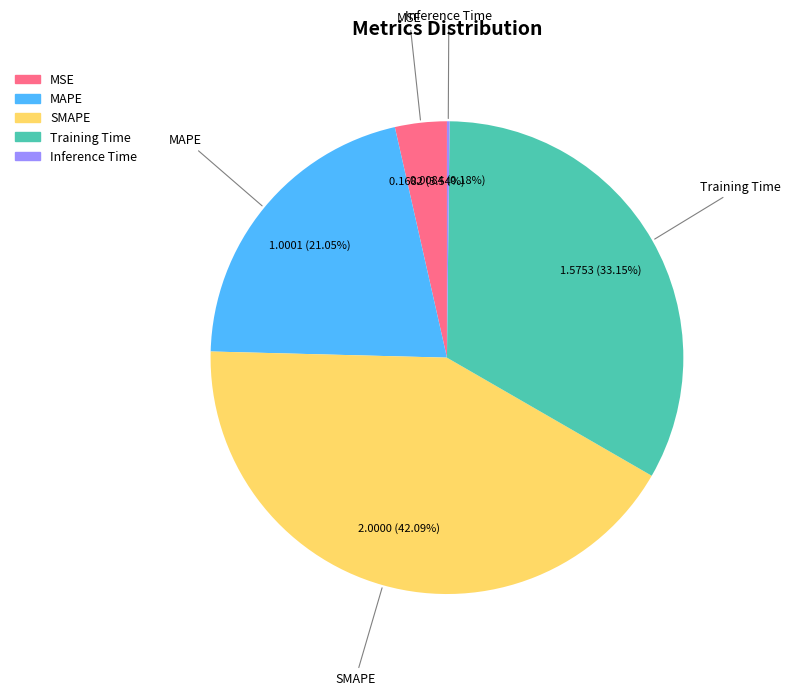

To the nearest percent, what is the average slice percentage?

20%